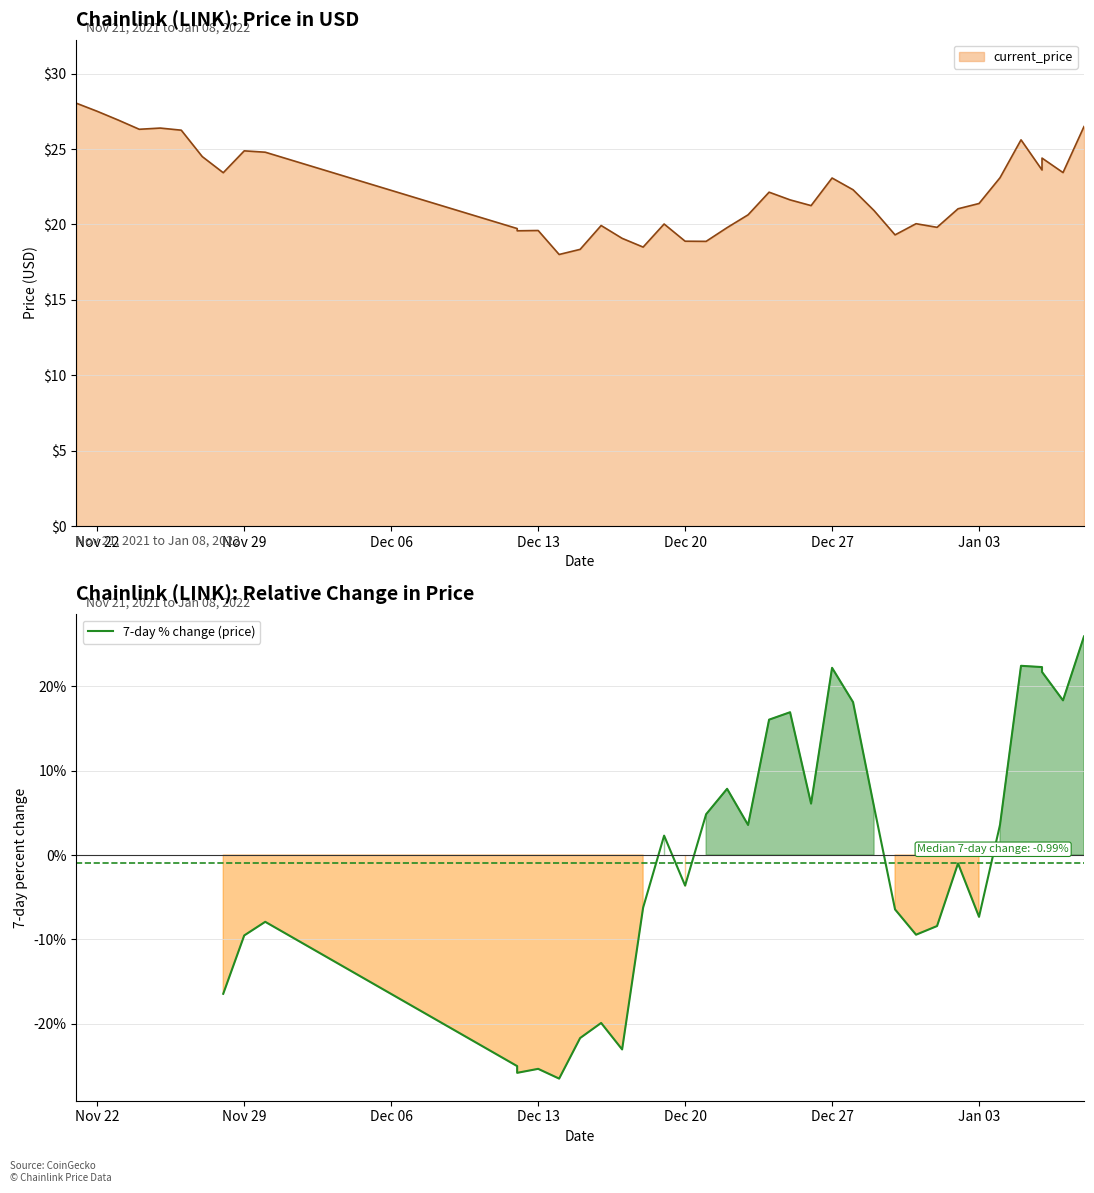

True or false: there are more than 0 points higher than both neighbors.

True